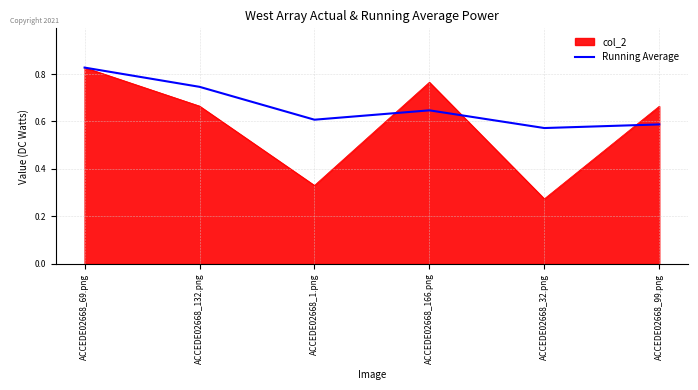

The value of Running Average at ACCEDE02668_69.png is 1.5. True or false?

False